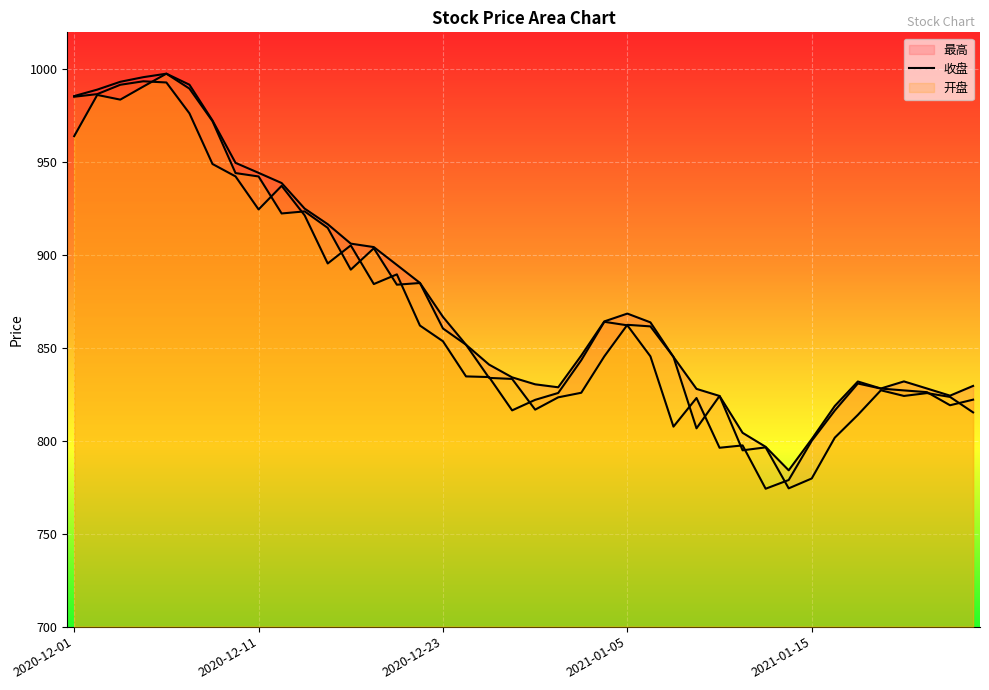

What is the difference between the maximum and minimum values in the 收盘 line series?

219.4